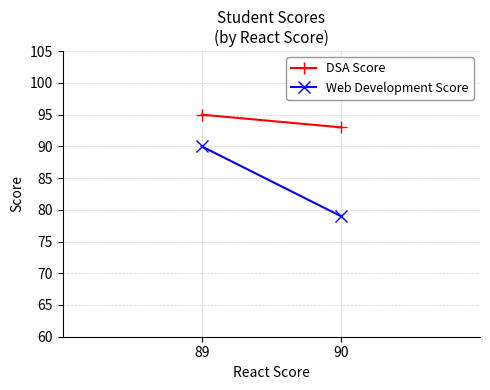

What is the highest value of the Web Development Score series?

90